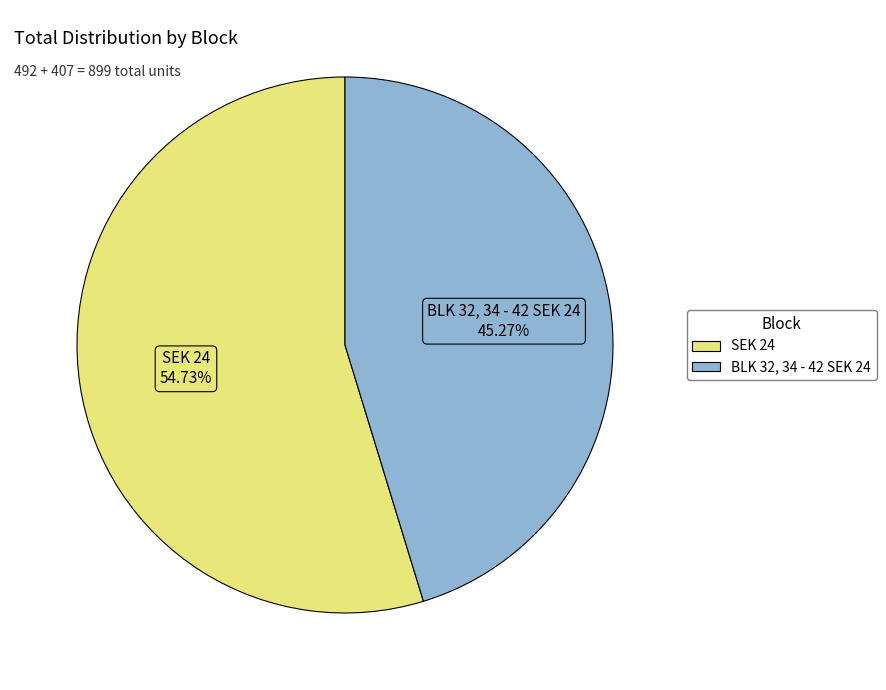

Which category has the biggest portion of the pie?

SEK 24